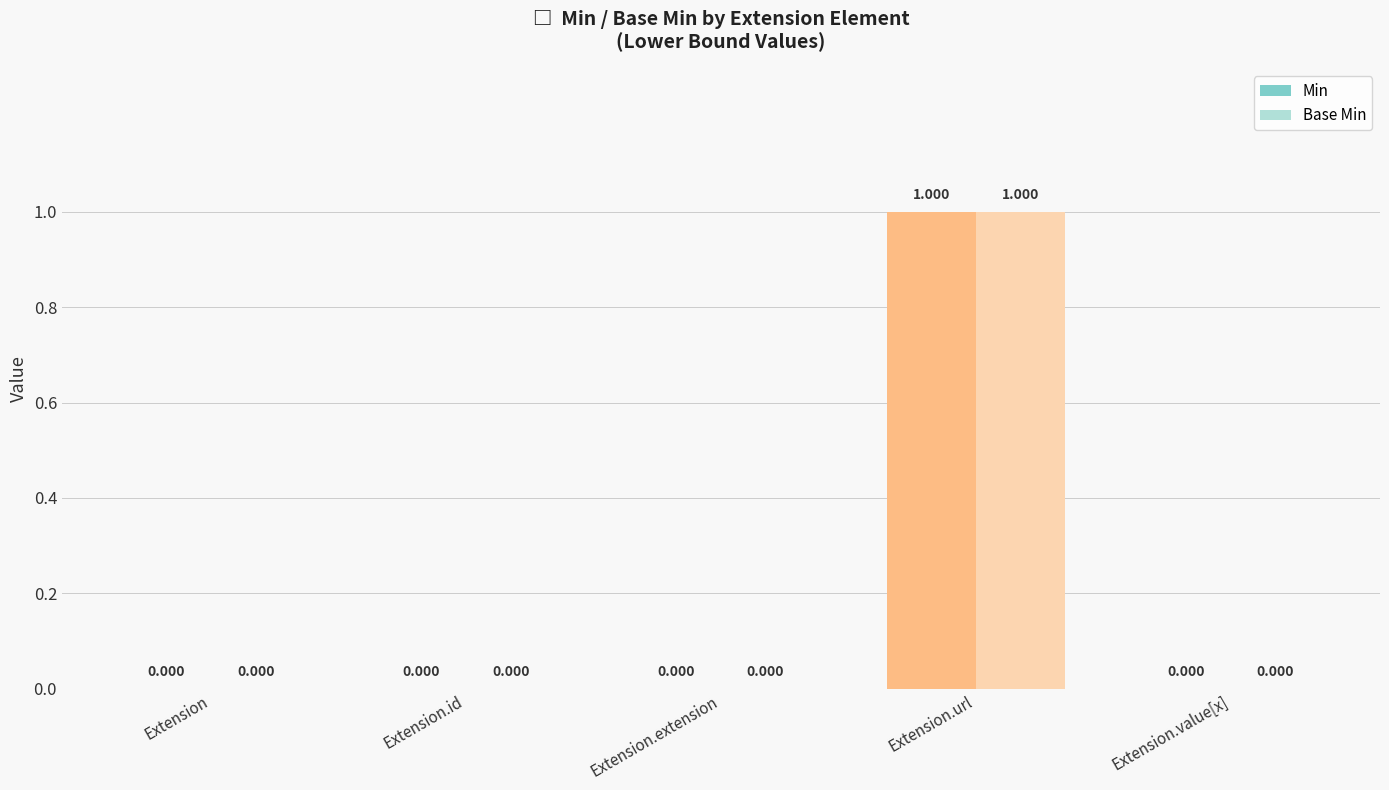

At which category is the sum across all series the highest?

Extension.url